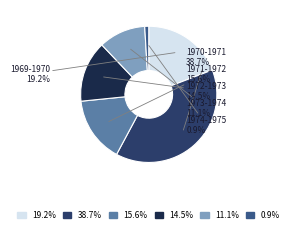

True or false: 1971-1972 accounts for 16% of the total.

True